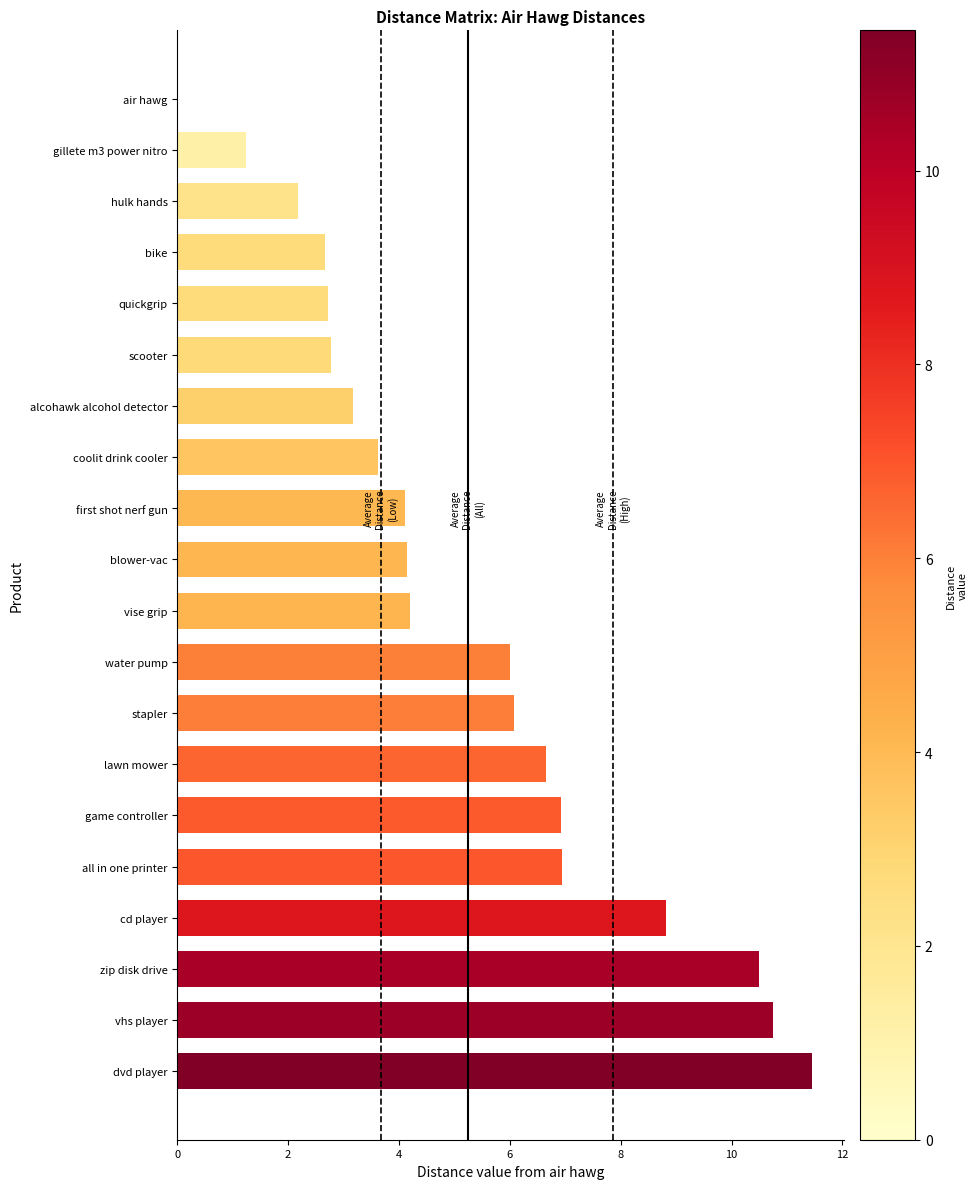

What is the sum of the values at all in one printer and first shot nerf gun?

11.0